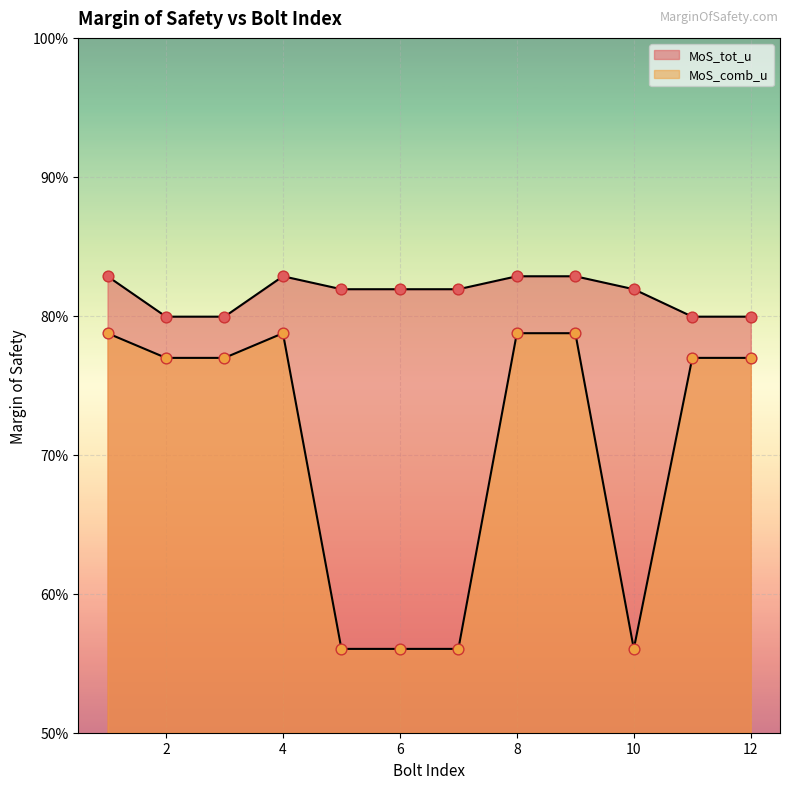

Which series has the largest total across all categories?

MoS_tot_u